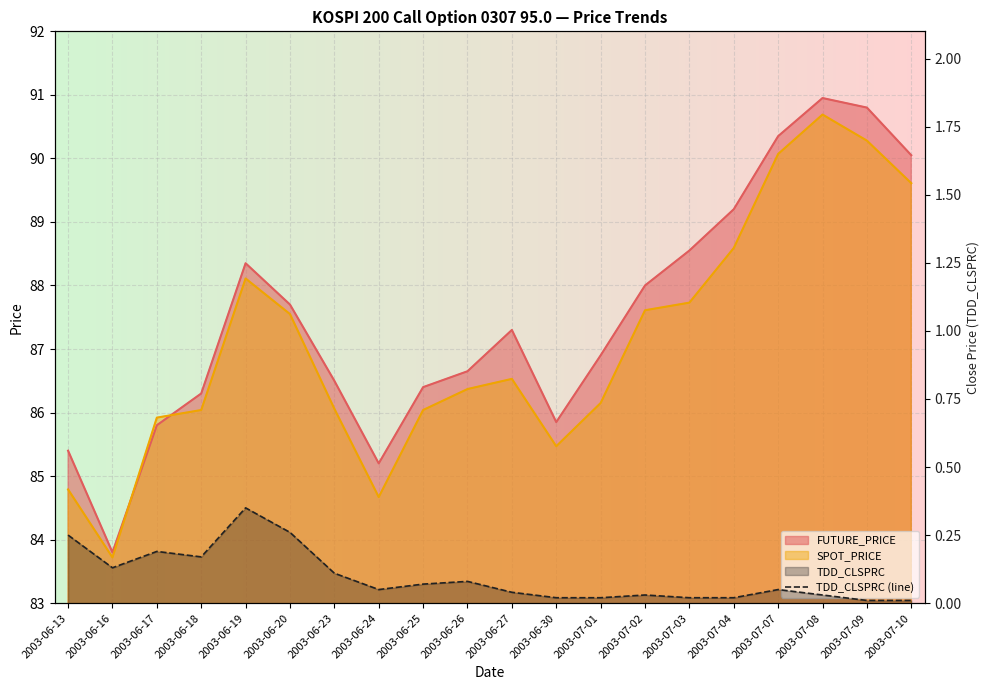

What is the sum of all values?

1.9